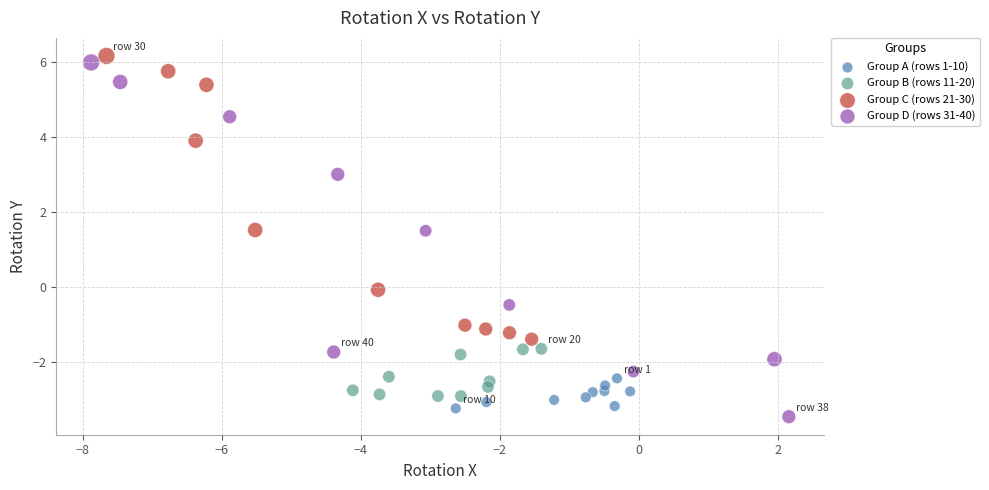

Which series has the largest Y range (max minus min)?

Group D (rows 31-40)